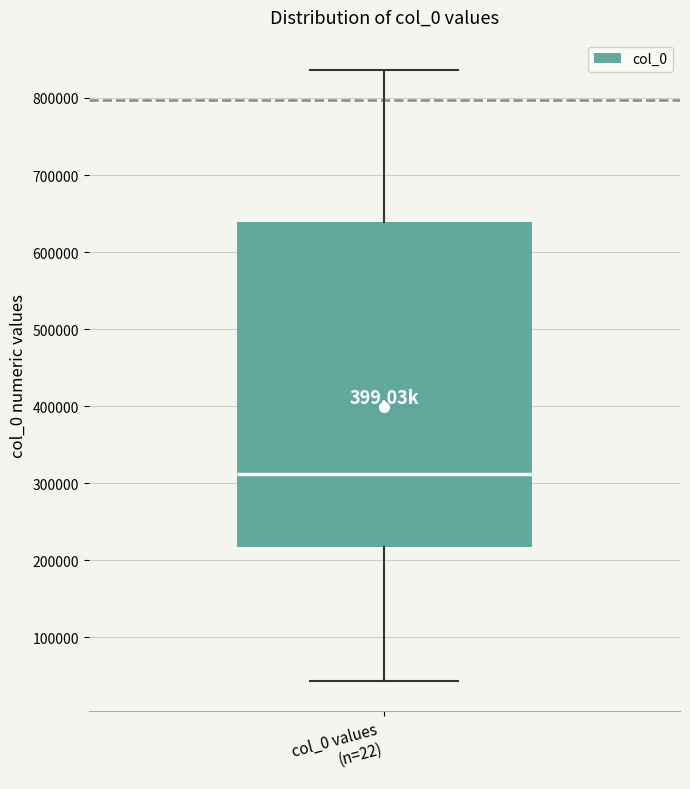

Read this box plot against the y-axis: the position of the median line, the range covered by the box, and the ends of both whiskers. The values are not printed on the chart, so give them approximately, as read against the axis.

median 310000, box 220000 to 640000, whiskers 40000 to 840000